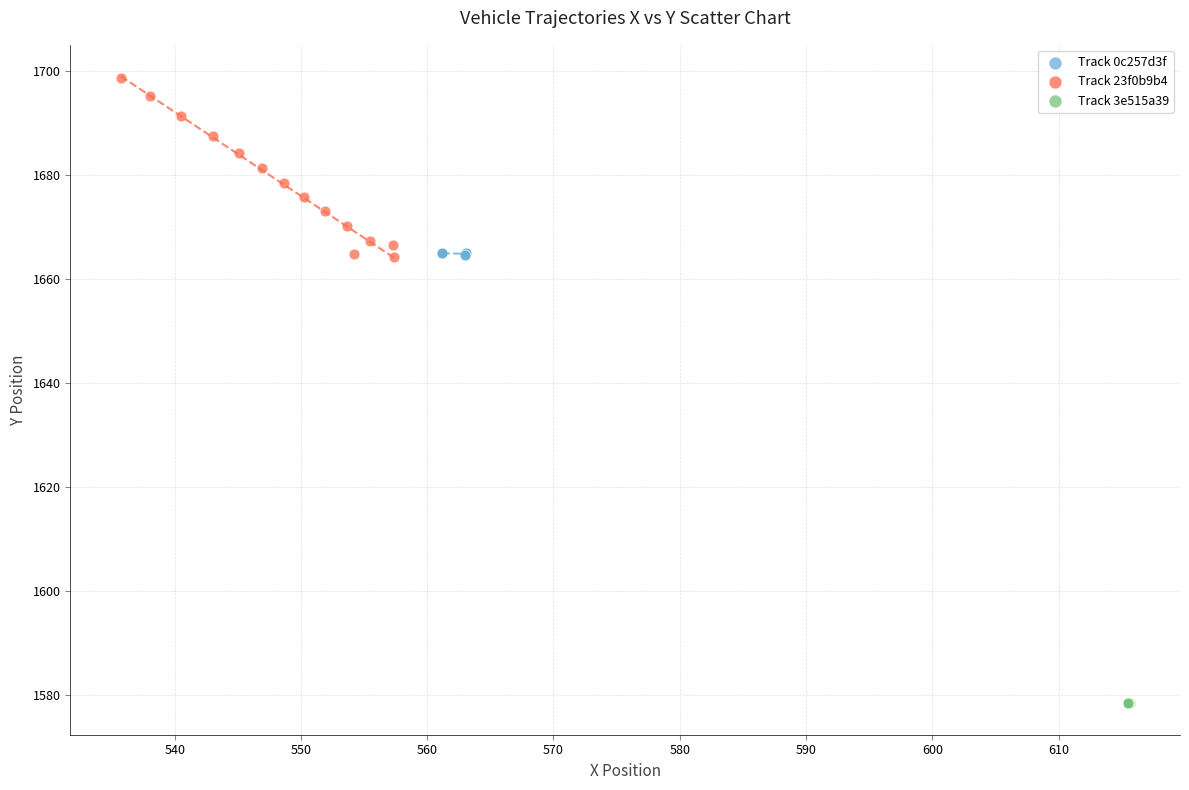

Which series contains the lowest Y value?

Track 3e515a39